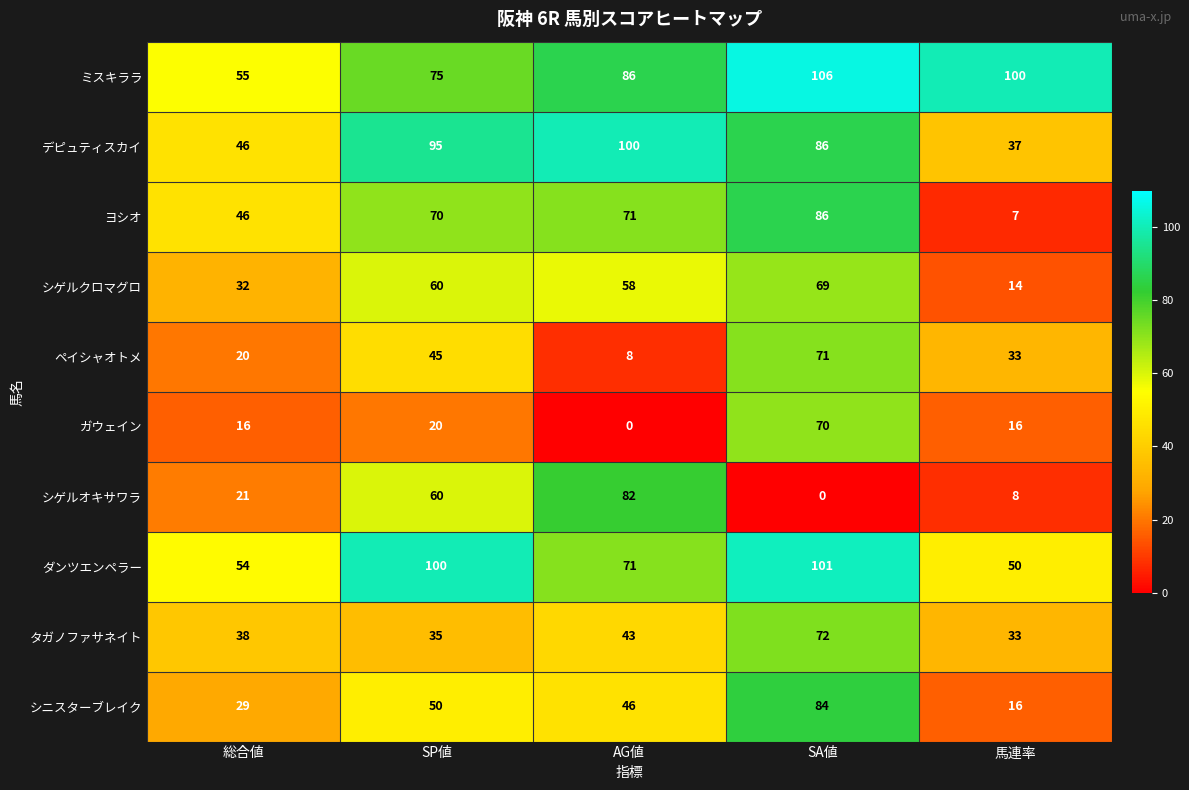

List the labels in order of ヨシオ value, largest first.

SA値, AG値, SP値, 総合値, 馬連率